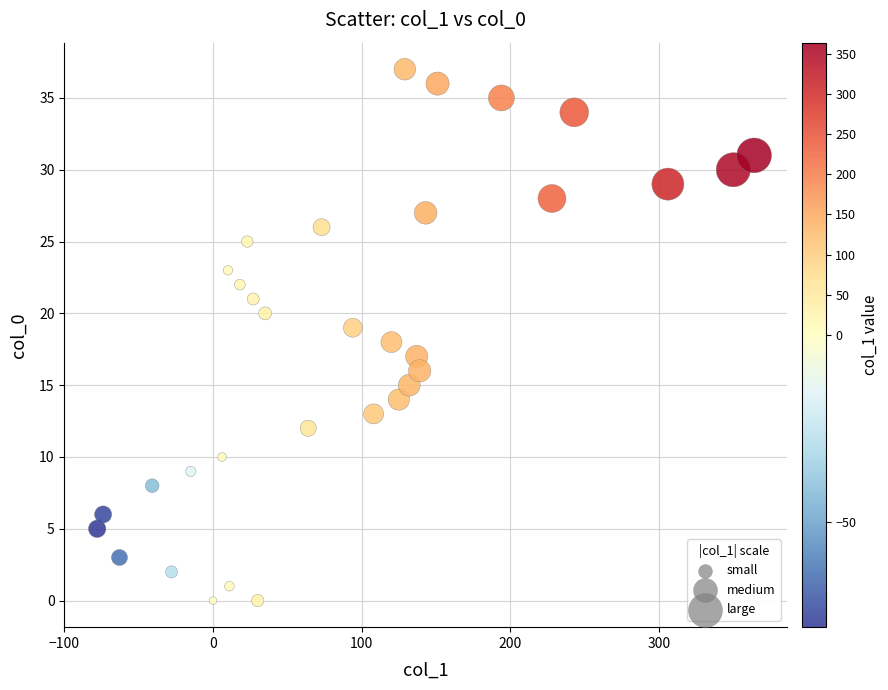

What is the range of X values (max minus min)?

442